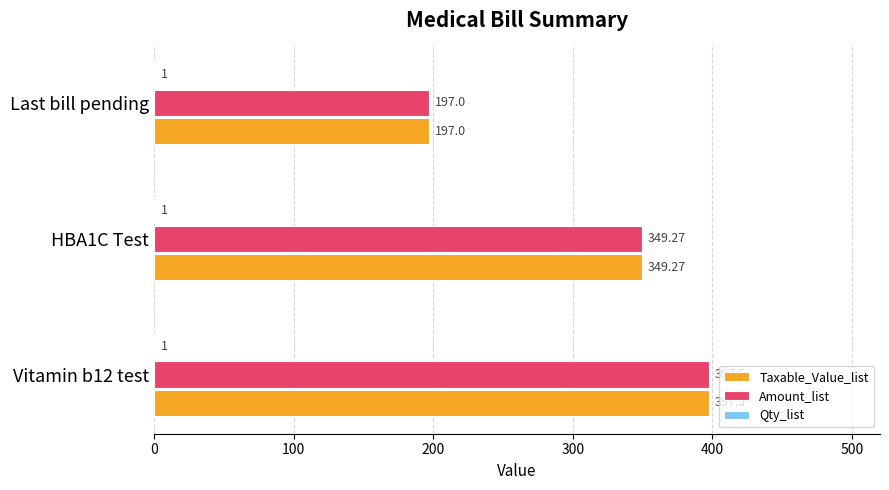

What is the sum of the Taxable_Value_list values at Vitamin b12 test and HBA1C Test?

746.8